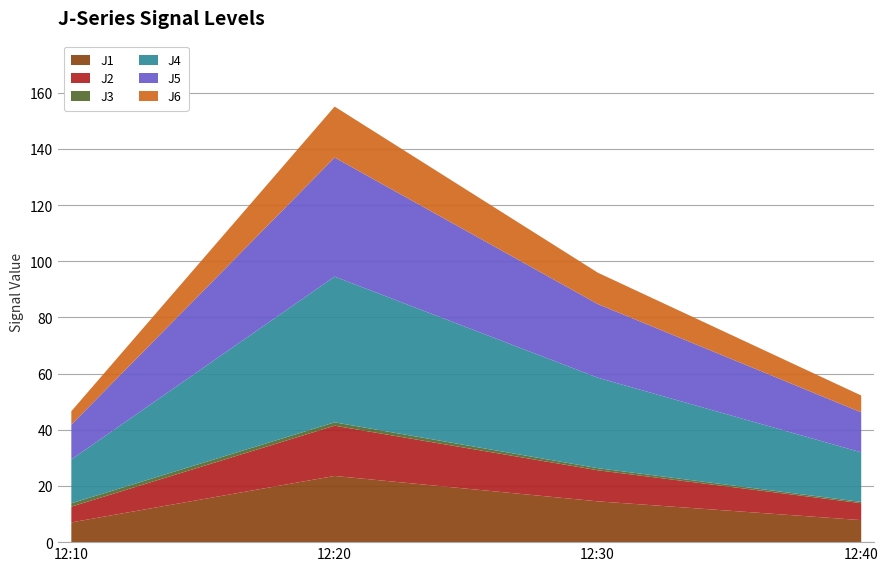

How many J3 values are between 0 and 1?

2